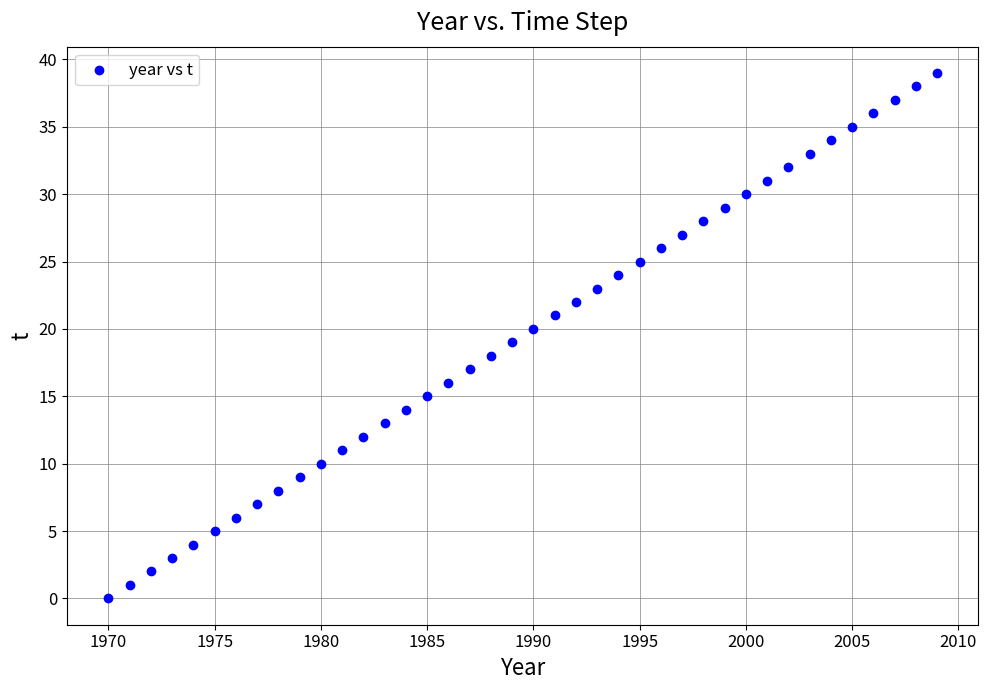

What is the range of Y values (max minus min)?

39